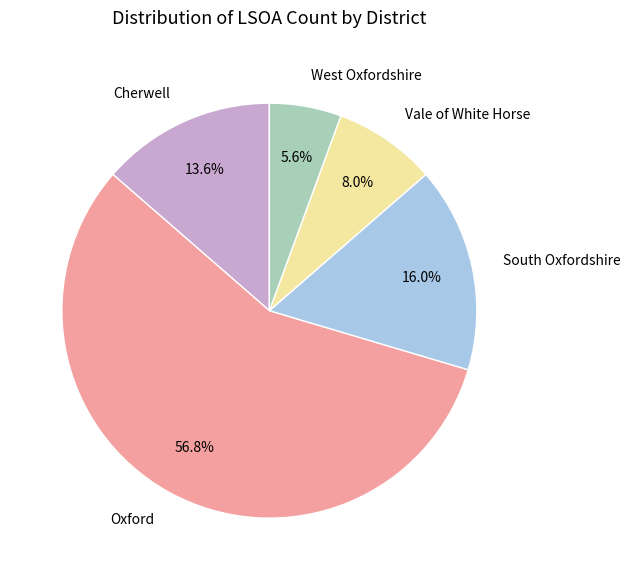

What is the majority slice?

Oxford